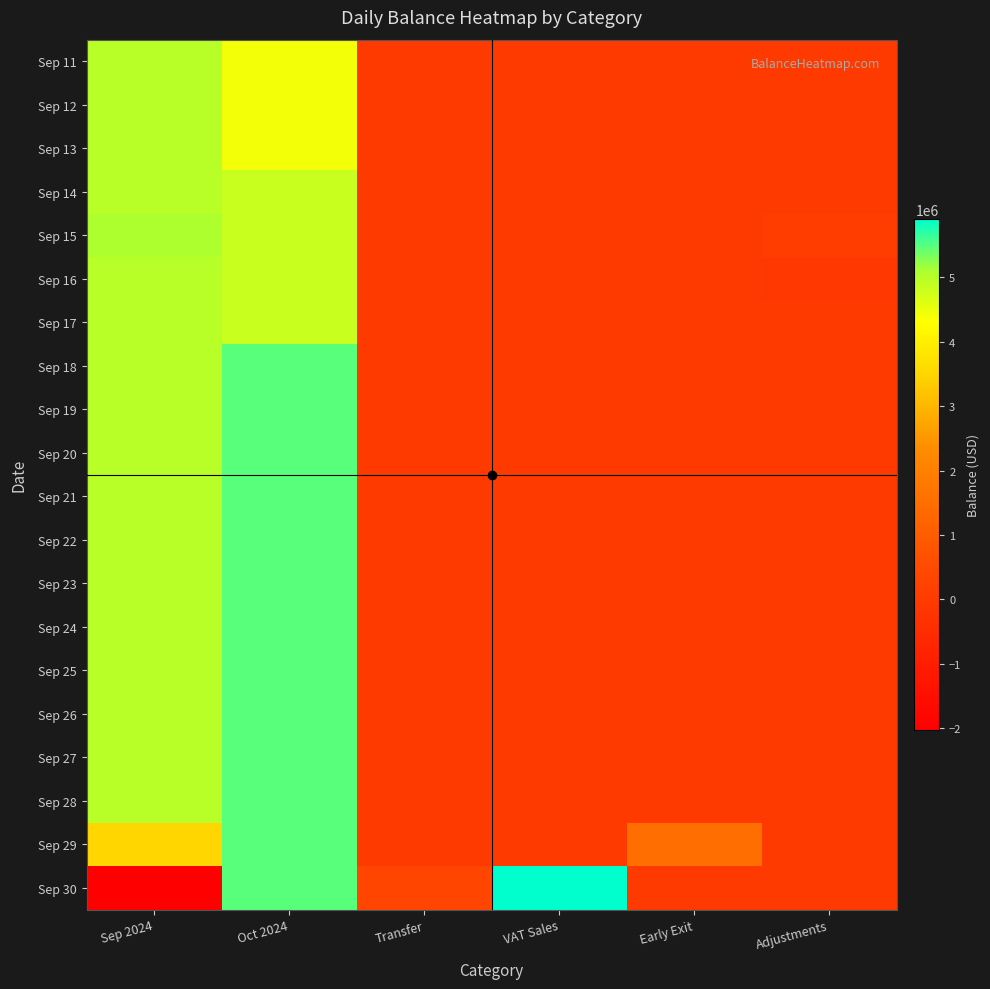

Reading left to right, list all the values displayed in this chart.

Sep 11: Sep 2024=5000000.0	Oct 2024=4422649.8	Transfer=0.0	VAT Sales=0.0	Early Exit=0.0	Adjustments=0.0
Sep 12: Sep 2024=5000000.0	Oct 2024=4422649.8	Transfer=0.0	VAT Sales=0.0	Early Exit=0.0	Adjustments=0.0
Sep 13: Sep 2024=5000000.0	Oct 2024=4422649.8	Transfer=0.0	VAT Sales=0.0	Early Exit=0.0	Adjustments=0.0
Sep 14: Sep 2024=5000000.0	Oct 2024=4840310.6	Transfer=0.0	VAT Sales=0.0	Early Exit=0.0	Adjustments=0.0
Sep 15: Sep 2024=5100000.0	Oct 2024=4840310.6	Transfer=0.0	VAT Sales=0.0	Early Exit=0.0	Adjustments=100000.0
Sep 16: Sep 2024=5000000.0	Oct 2024=4840310.6	Transfer=0.0	VAT Sales=0.0	Early Exit=0.0	Adjustments=-100000.0
Sep 17: Sep 2024=5000000.0	Oct 2024=4840310.6	Transfer=0.0	VAT Sales=0.0	Early Exit=0.0	Adjustments=0.0
Sep 18: Sep 2024=5000000.0	Oct 2024=5478682.4	Transfer=0.0	VAT Sales=0.0	Early Exit=0.0	Adjustments=0.0
Sep 19: Sep 2024=5000000.0	Oct 2024=5478682.4	Transfer=0.0	VAT Sales=0.0	Early Exit=0.0	Adjustments=0.0
Sep 20: Sep 2024=5000000.0	Oct 2024=5478682.4	Transfer=0.0	VAT Sales=0.0	Early Exit=0.0	Adjustments=0.0
Sep 21: Sep 2024=5000000.0	Oct 2024=5478682.4	Transfer=0.0	VAT Sales=0.0	Early Exit=0.0	Adjustments=0.0
Sep 22: Sep 2024=5000000.0	Oct 2024=5478682.4	Transfer=0.0	VAT Sales=0.0	Early Exit=0.0	Adjustments=0.0
Sep 23: Sep 2024=5000000.0	Oct 2024=5478682.4	Transfer=0.0	VAT Sales=0.0	Early Exit=0.0	Adjustments=0.0
Sep 24: Sep 2024=5000000.0	Oct 2024=5478682.4	Transfer=0.0	VAT Sales=0.0	Early Exit=0.0	Adjustments=0.0
Sep 25: Sep 2024=5000000.0	Oct 2024=5478682.4	Transfer=0.0	VAT Sales=0.0	Early Exit=0.0	Adjustments=0.0
Sep 26: Sep 2024=5000000.0	Oct 2024=5478682.4	Transfer=0.0	VAT Sales=0.0	Early Exit=0.0	Adjustments=0.0
Sep 27: Sep 2024=5000000.0	Oct 2024=5478682.4	Transfer=0.0	VAT Sales=0.0	Early Exit=0.0	Adjustments=0.0
Sep 28: Sep 2024=5000000.0	Oct 2024=5478682.4	Transfer=0.0	VAT Sales=0.0	Early Exit=0.0	Adjustments=0.0
Sep 29: Sep 2024=3489534.2	Oct 2024=5478682.4	Transfer=0.0	VAT Sales=0.0	Early Exit=1510465.8	Adjustments=0.0
Sep 30: Sep 2024=-2036490.5	Oct 2024=5478682.4	Transfer=383726.4	VAT Sales=5909751.1	Early Exit=0.0	Adjustments=0.0